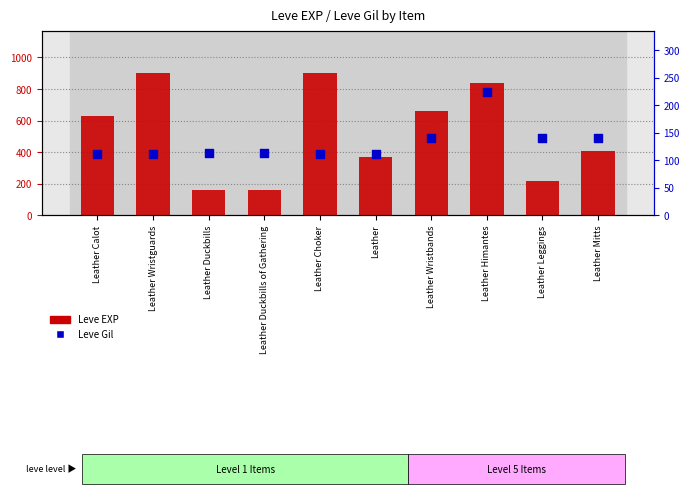

At which category is the sum across all series the highest?

Leather Himantes